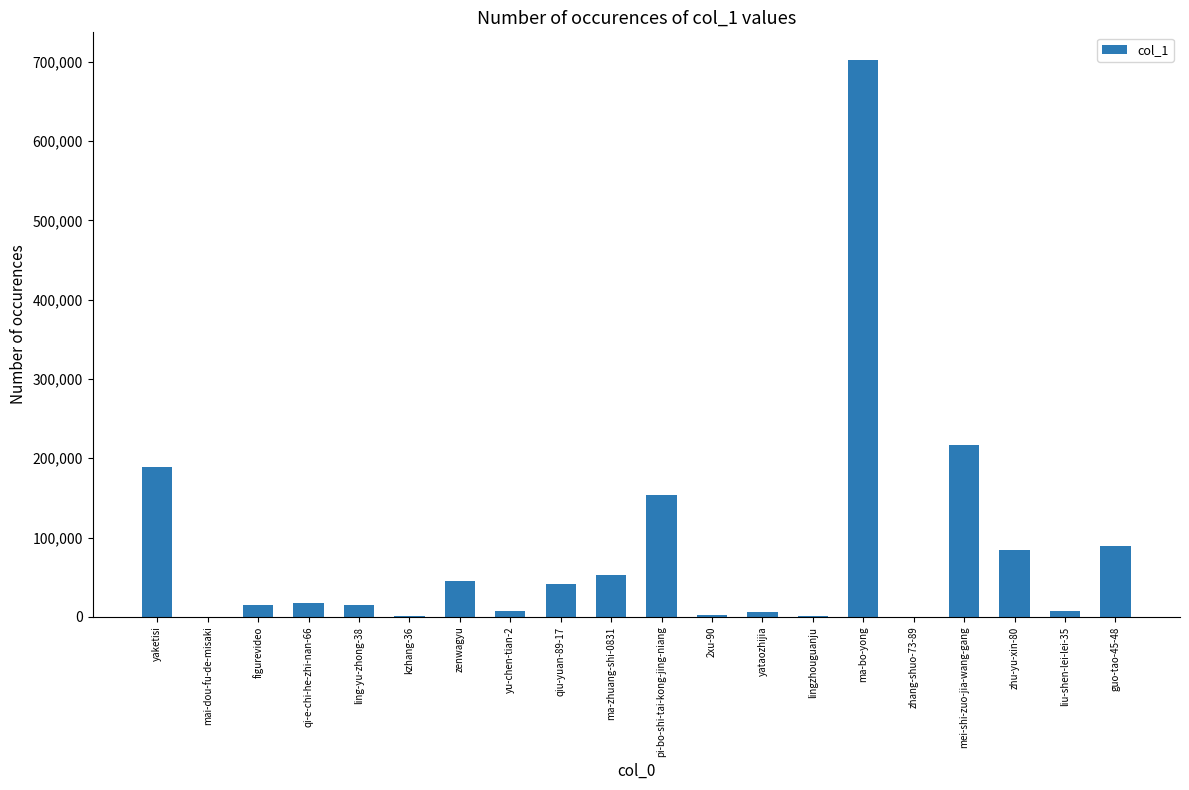

What is the change in value from zenwagyu to zhu-yu-xin-80?

+38654